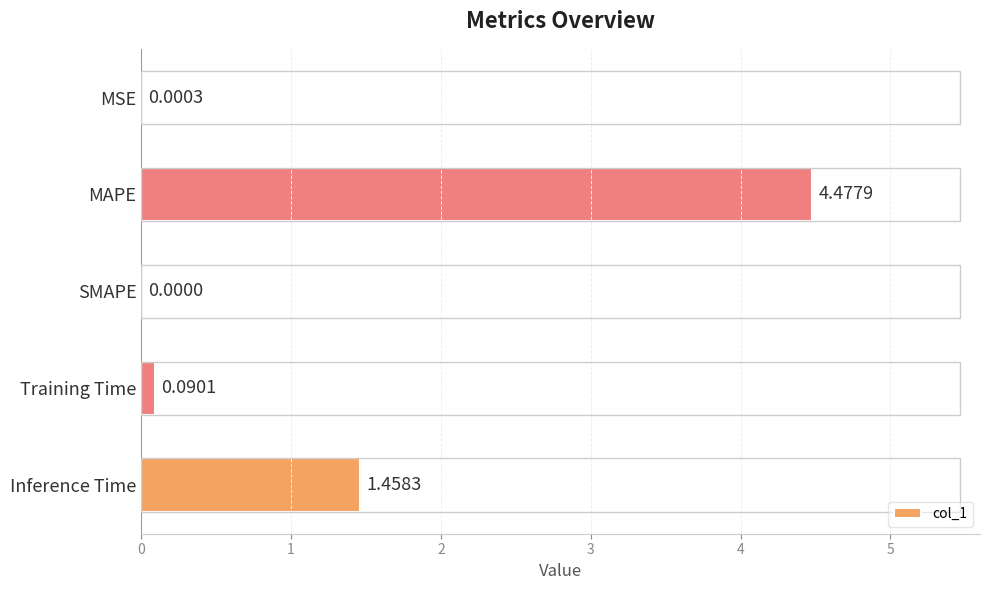

Which category has the highest value across all series?

MAPE